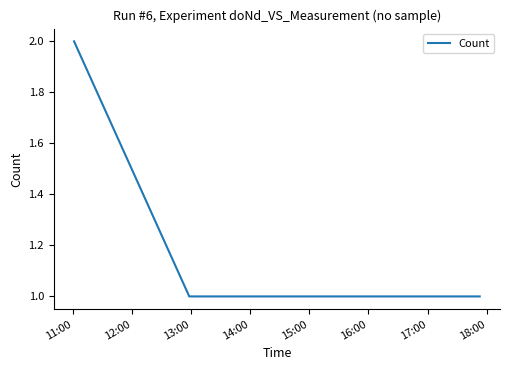

What is the sum of all values?

6